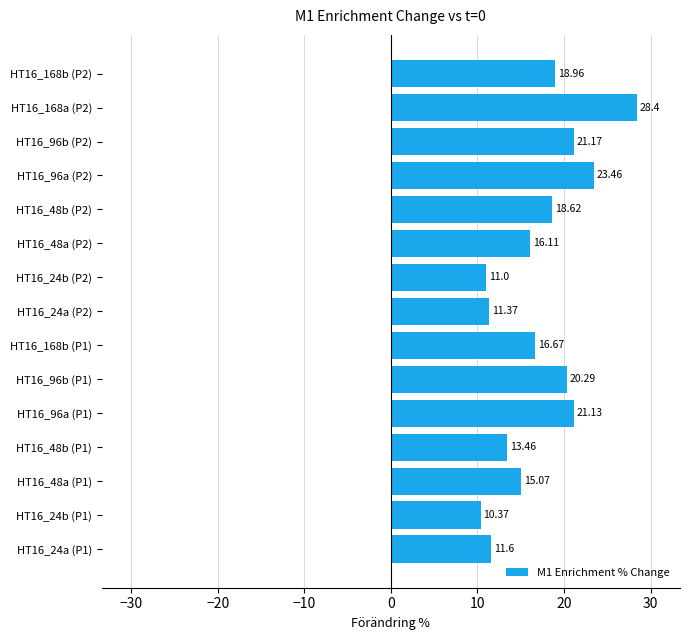

Are the bars horizontal?

Yes